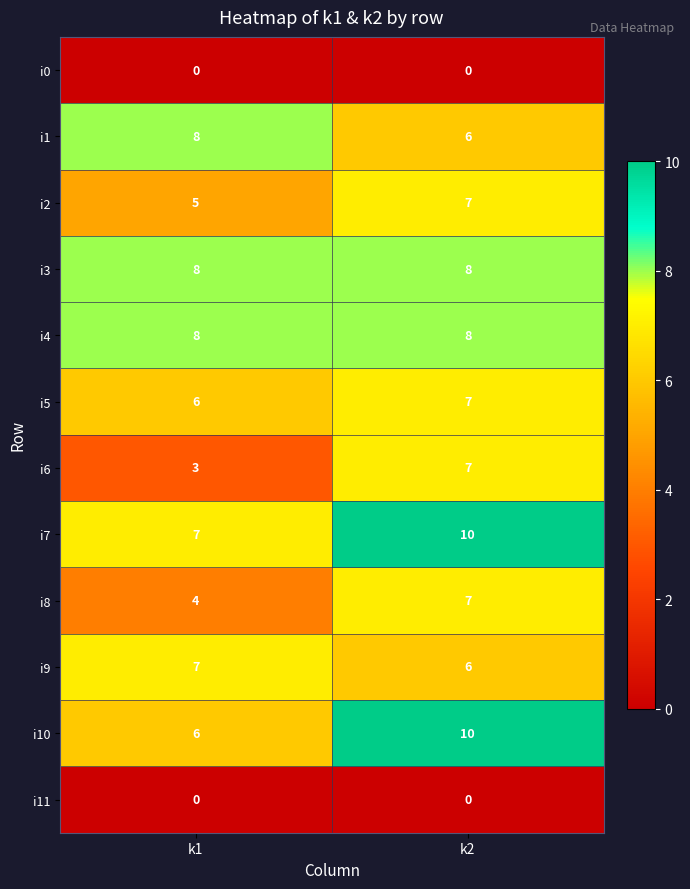

How many categories are shown in the chart?

2